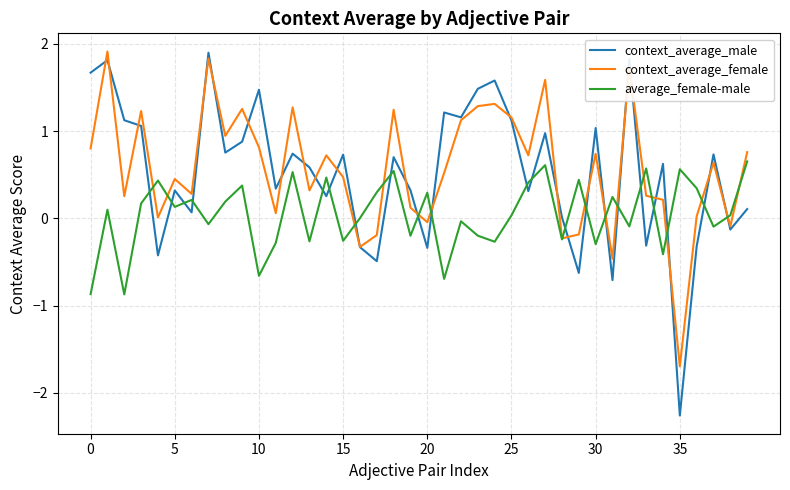

After their last crossing, which series has the higher values: context_average_male or average_female-male?

average_female-male